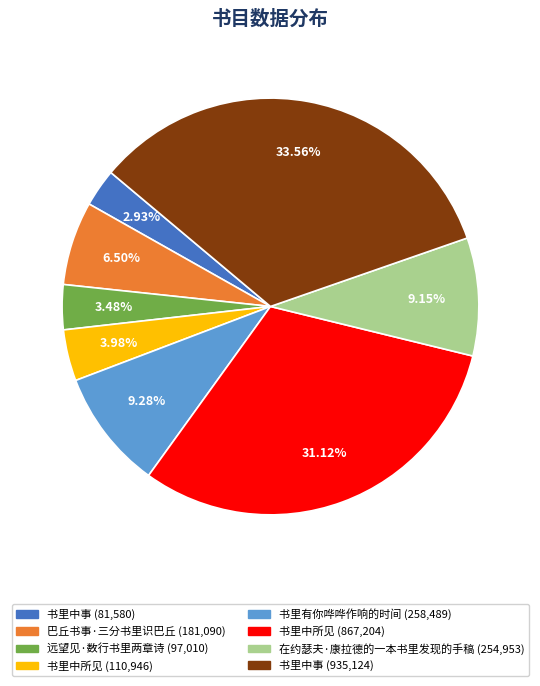

Is there a majority slice in this chart?

No